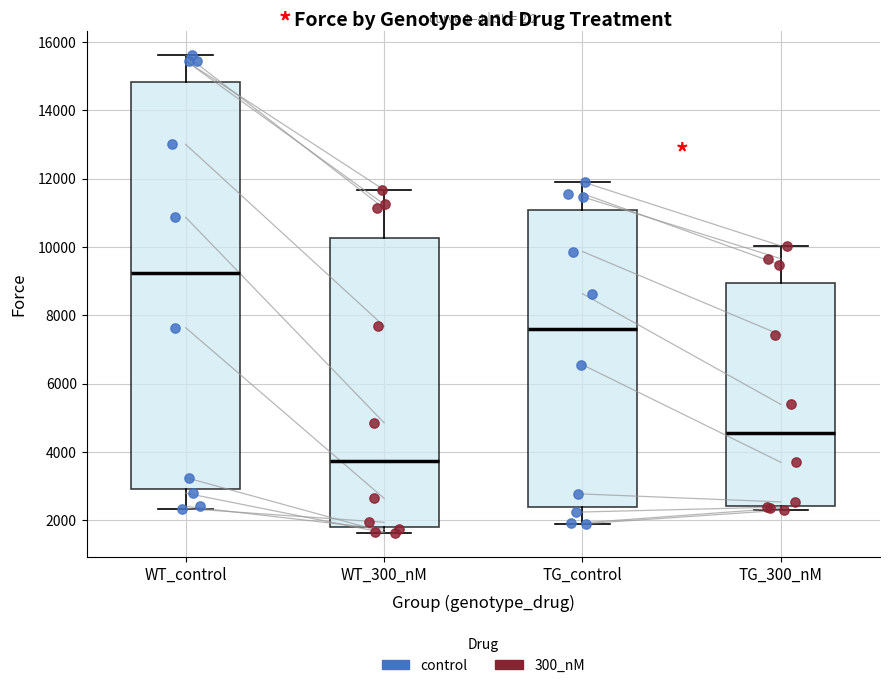

Reading left to right, read every box against the y-axis: the position of its median line, the range the box covers, and the ends of its whiskers. The values are not printed on the chart, so give them approximately, as read against the axis.

WT_control: median 9200, box 3000 to 14800, whiskers 2400 to 15600
WT_300_nM: median 3800, box 1800 to 10200, whiskers 1600 to 11600
TG_control: median 7600, box 2400 to 11000, whiskers 2000 to 12000
TG_300_nM: median 4600, box 2400 to 9000, whiskers 2200 to 10000